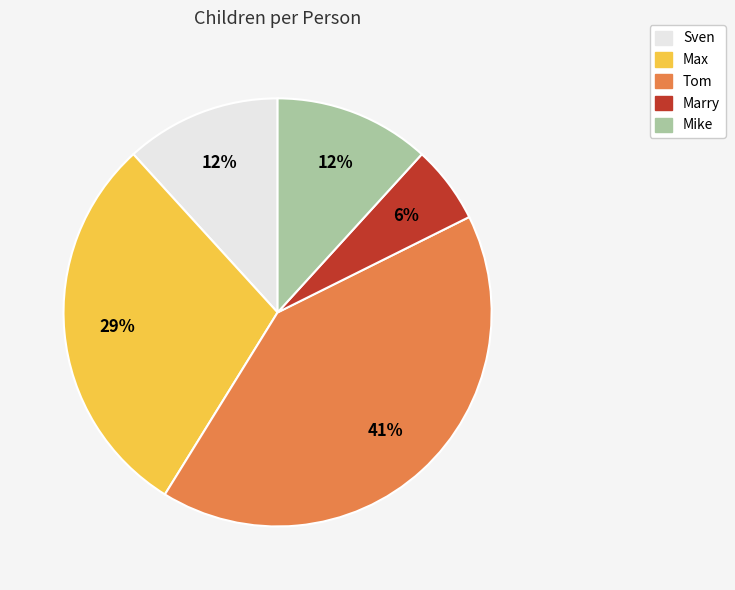

Does any single category account for the majority?

No